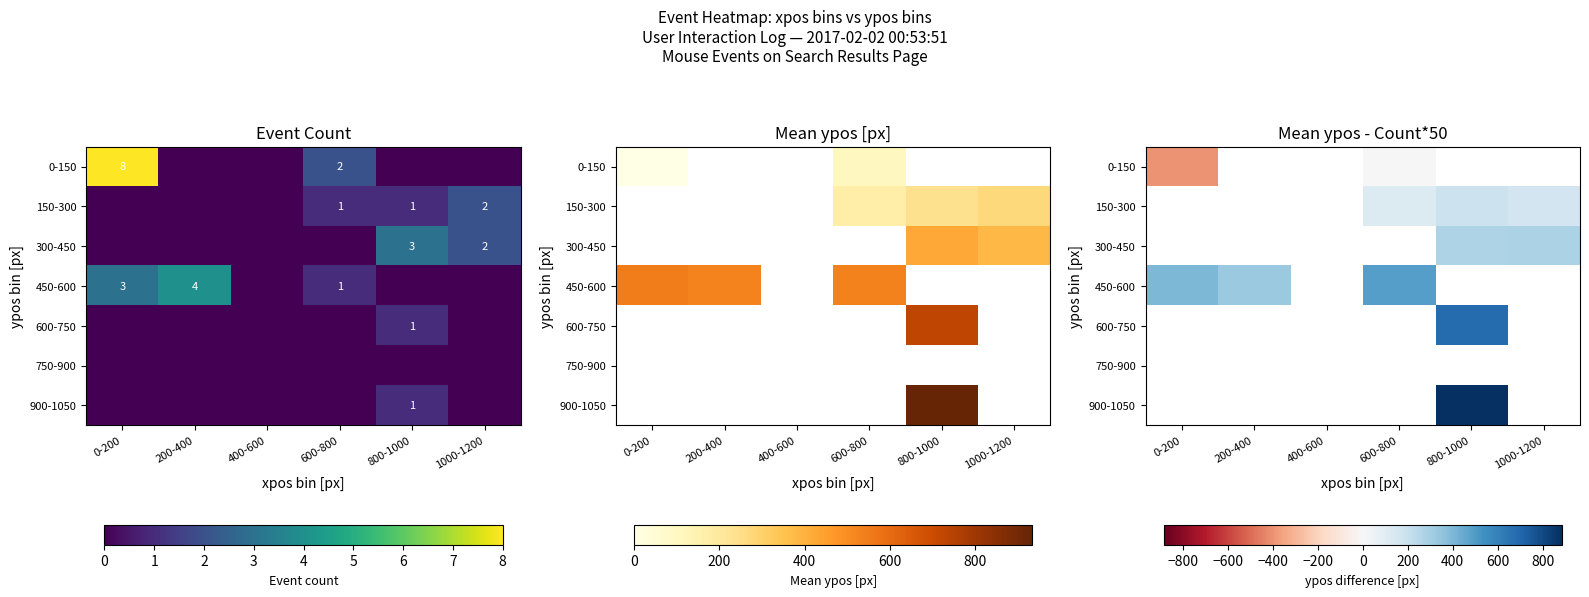

What is the minimum value shown in the chart?

-400.0